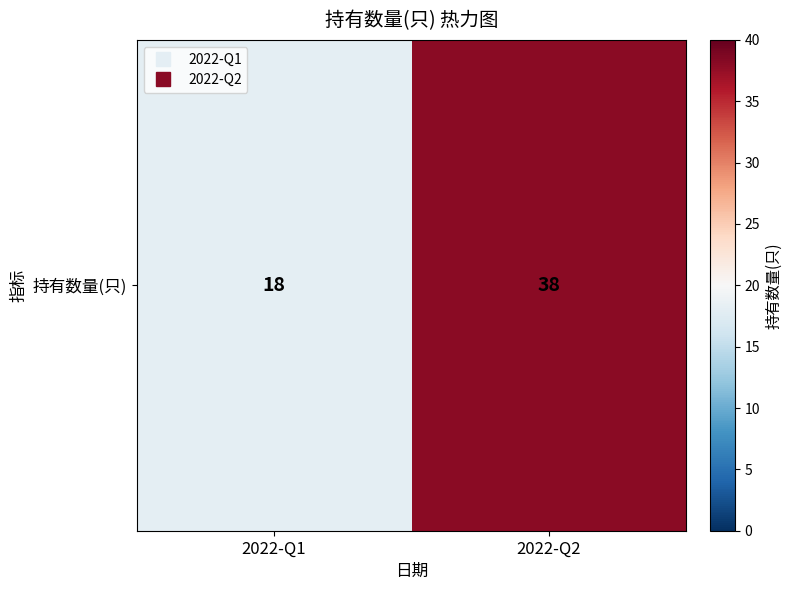

The value at 2022-Q1 is 18. True or false?

True